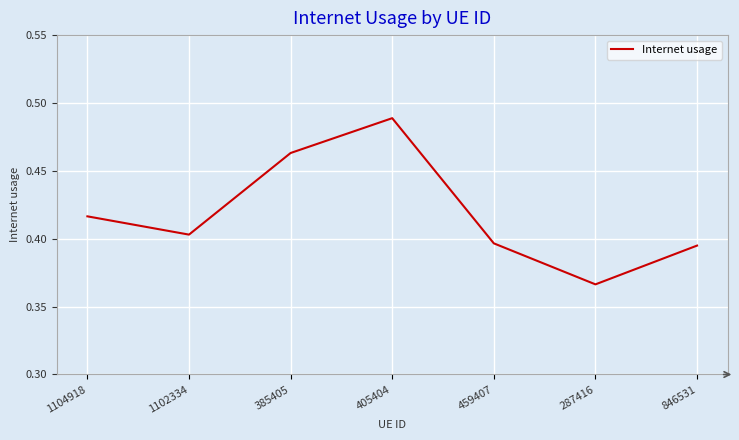

Is it true that the value at 1104918 is 0.1?

False